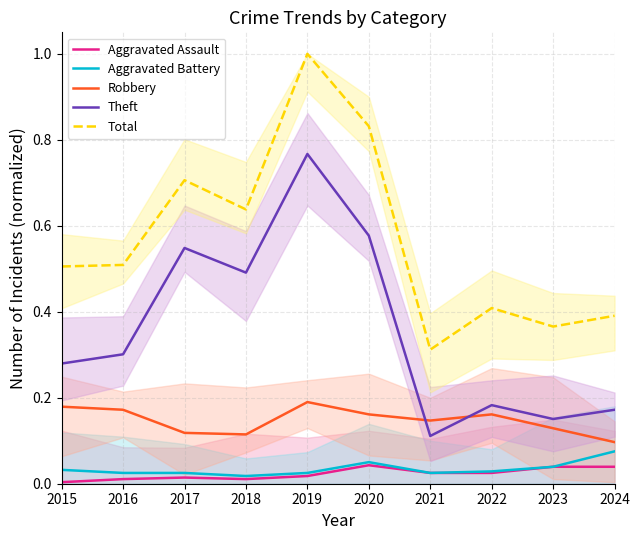

What are all the series names shown in the legend?

Aggravated Assault, Aggravated Battery, Robbery, Theft, Total